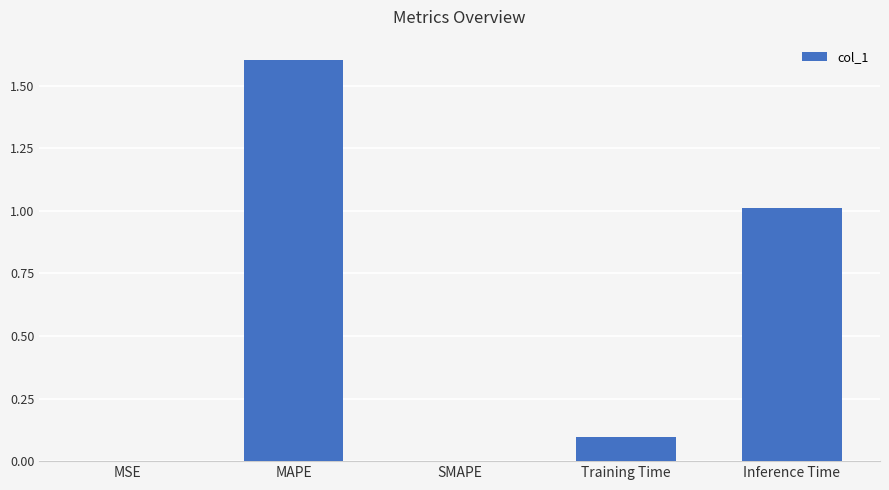

What is the maximum value shown in the chart?

1.6